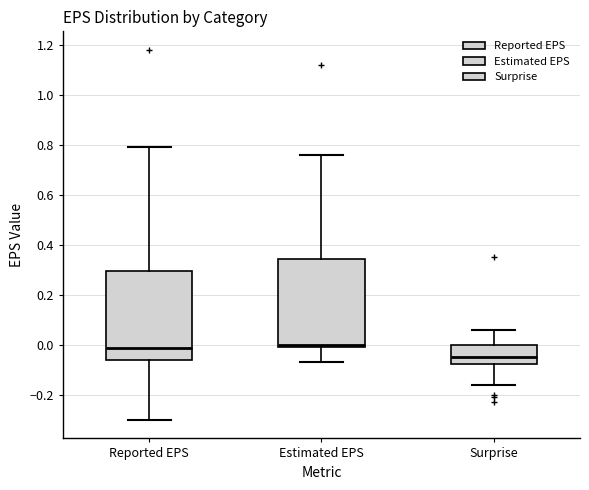

Reading left to right, transcribe this box plot: for each box, give where its median line is, the range the box spans, and where its two whiskers end, as read against the y-axis. The values are not printed on the chart, so give them approximately, as read against the axis.

Reported EPS: median -0.02, box -0.06 to 0.30, whiskers -0.30 to 0.80
Estimated EPS: median 0.00 (just above the box's lower edge), box 0.00 to 0.34, whiskers -0.06 to 0.76
Surprise: median -0.04, box -0.08 to 0.00, whiskers -0.16 to 0.06